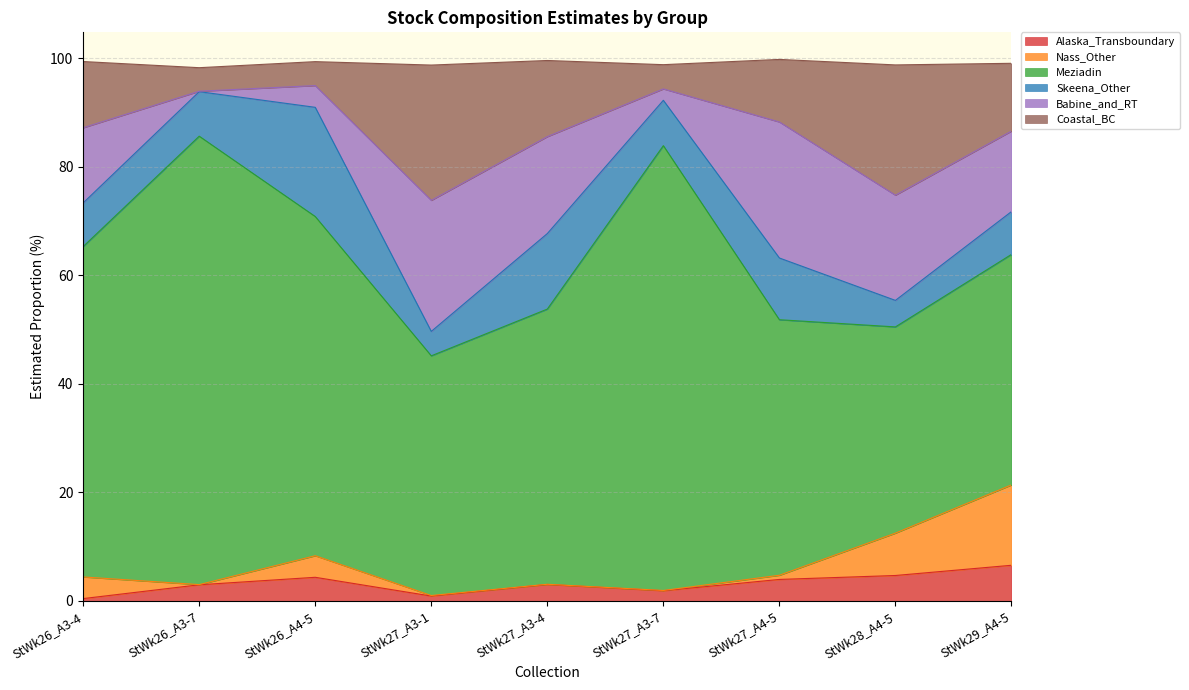

At how many categories does at least one series exceed 3?

9